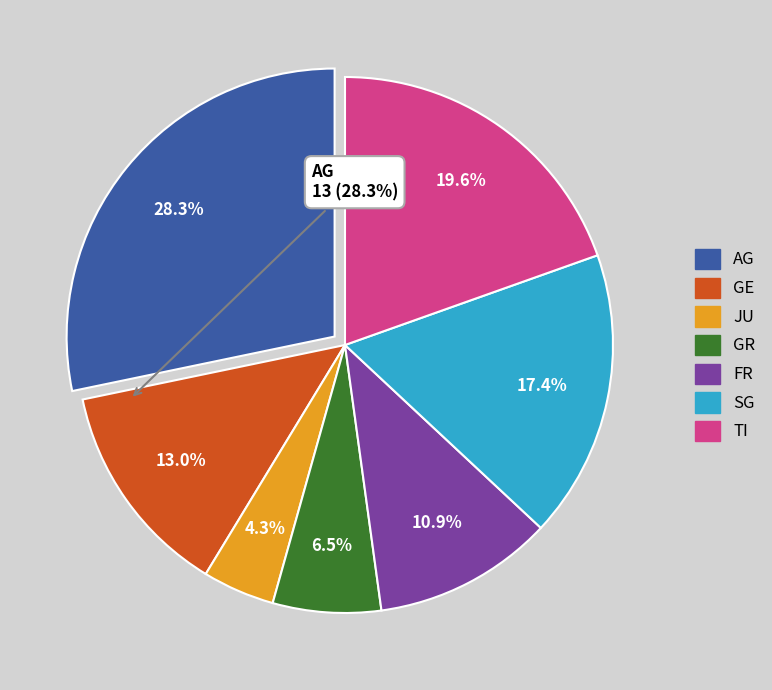

To the nearest percent, what portion does JU represent?

4%